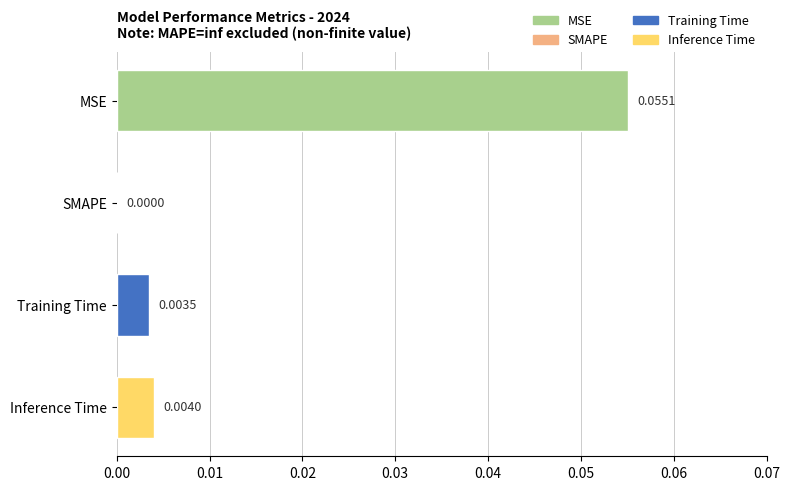

Which has a higher value, MSE or Training Time?

MSE